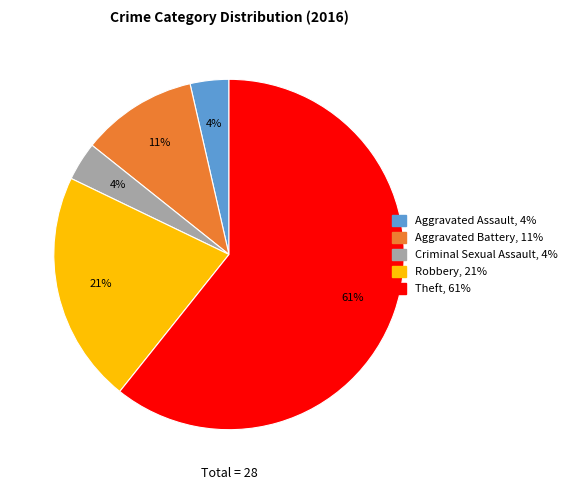

Combined, do Aggravated Battery and Robbery account for over 50%?

No